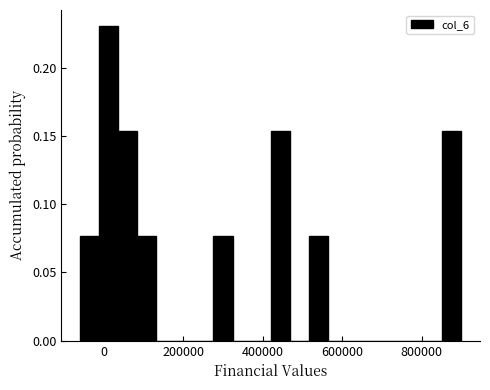

Around what value on the x-axis is the tallest bar? Give the approximate position of its centre, as read against the axis.

20000